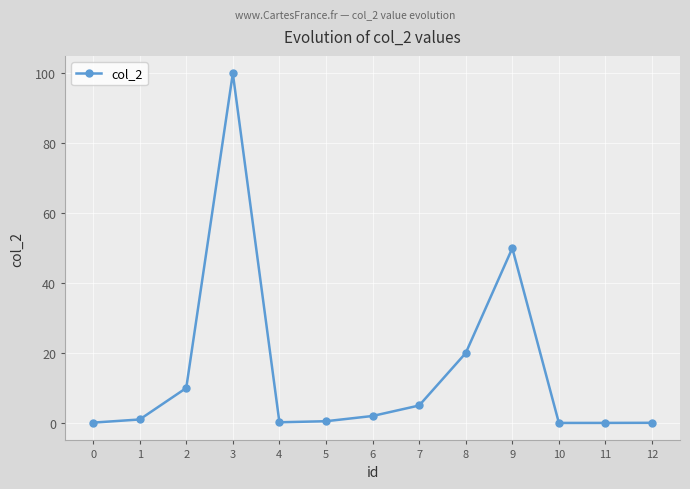

What is the ratio of the value at 9 to the value at 3?

0.5